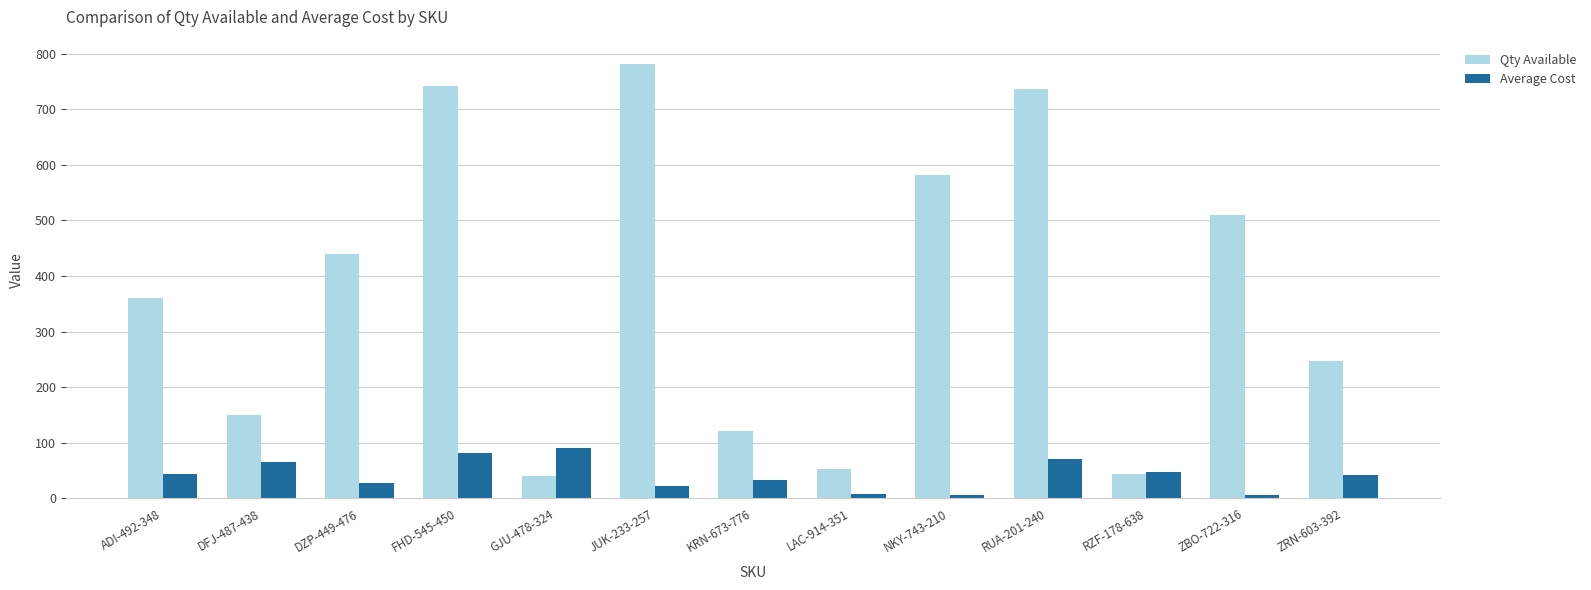

Rank the series by their maximum value, from highest to lowest.

Qty Available, Average Cost